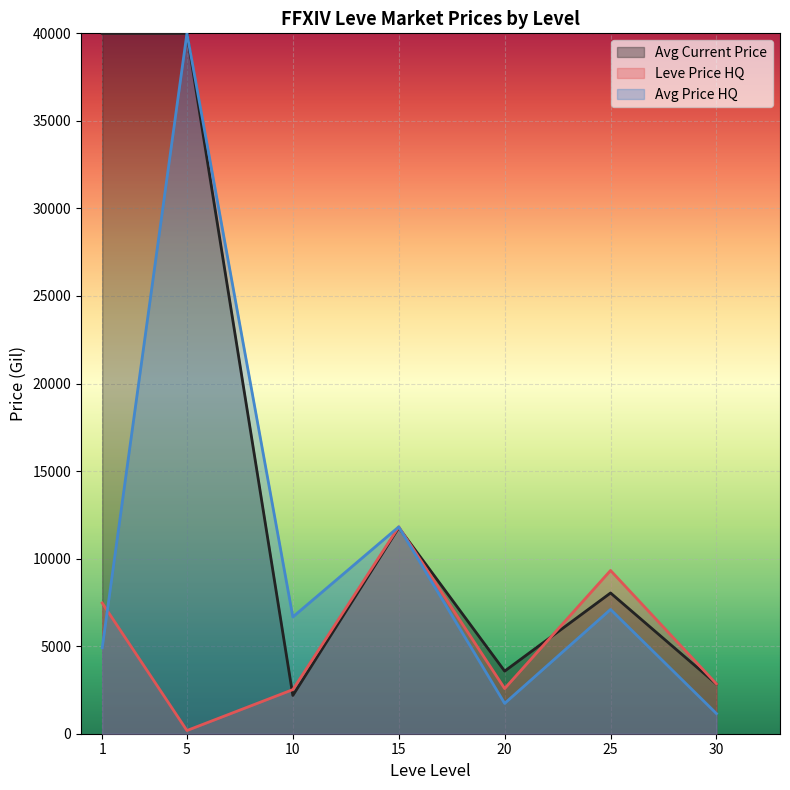

In Avg Price HQ, how many points are higher than both neighbors (excluding endpoints)?

3